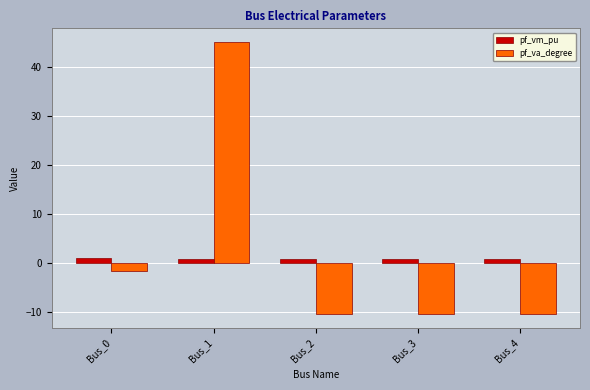

How many bars are there in total?

10